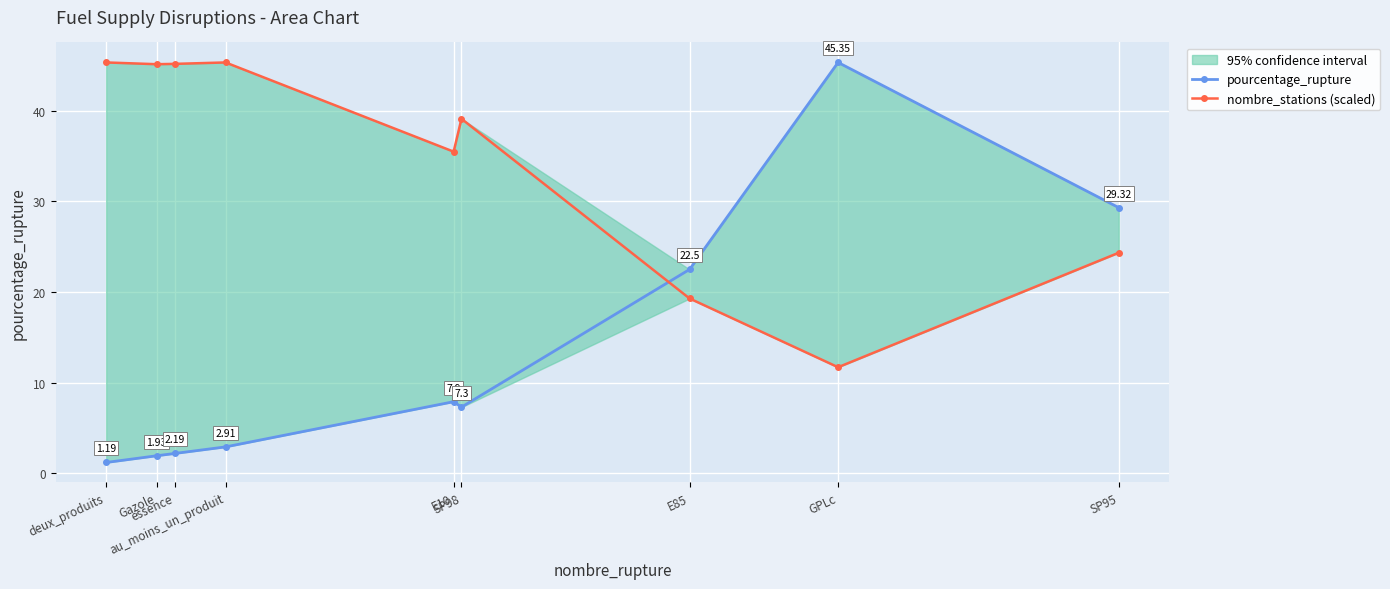

Rank the series by their maximum value, from lowest to highest.

pourcentage_rupture, nombre_stations (scaled)